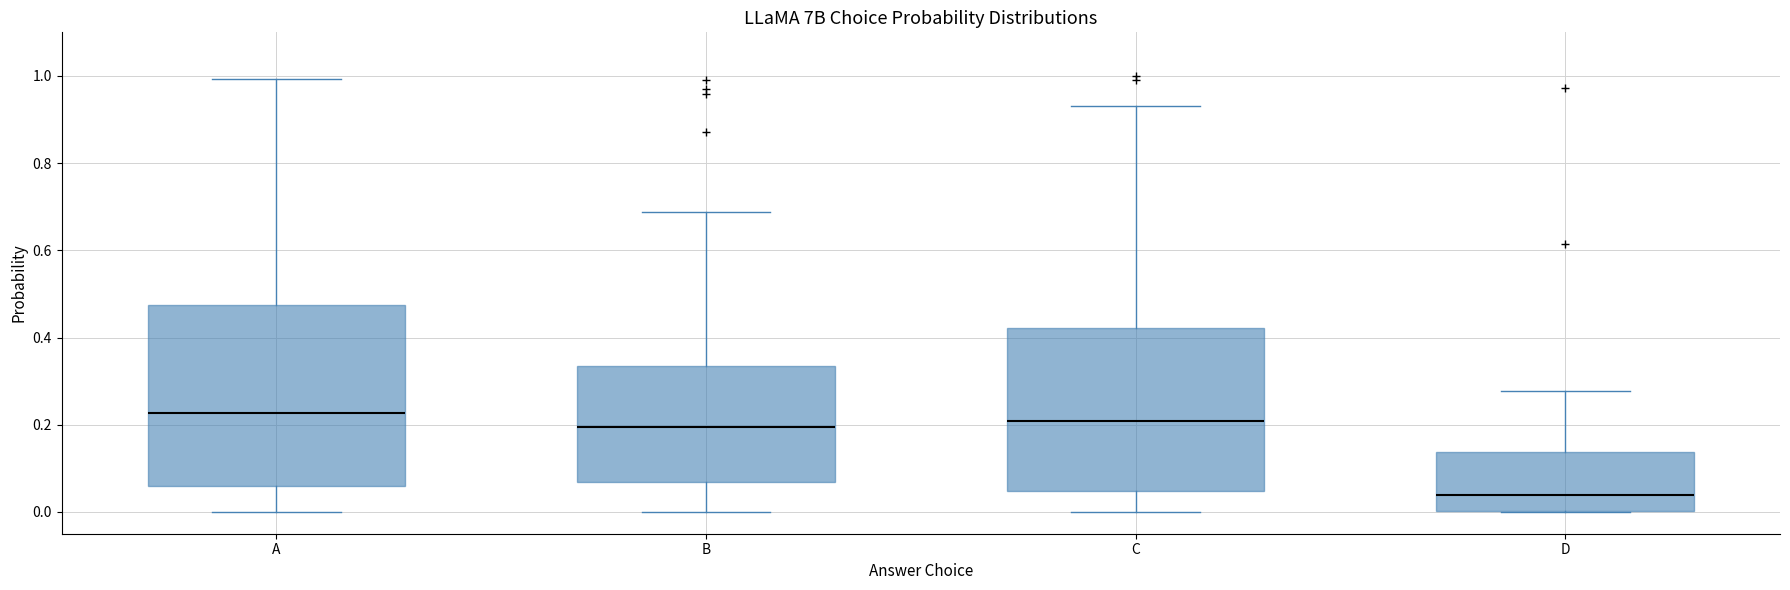

Reading left to right, read every box against the y-axis: the position of its median line, the range the box covers, and the ends of its whiskers. The values are not printed on the chart, so give them approximately, as read against the axis.

A: median 0.22, box 0.06 to 0.48, whiskers 0.00 to 1.00
B: median 0.20, box 0.06 to 0.34, whiskers 0.00 to 0.68
C: median 0.20, box 0.04 to 0.42, whiskers 0.00 to 0.94
D: median 0.04, box 0.00 to 0.14, whiskers 0.00 to 0.28